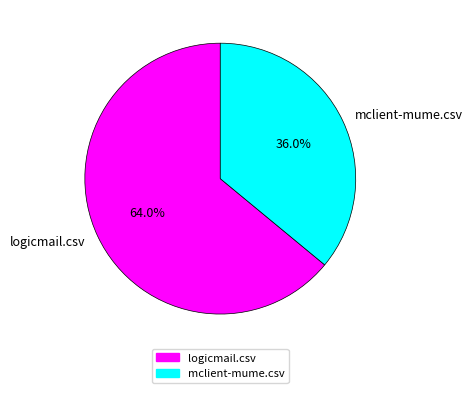

How many segments does this pie chart have?

2